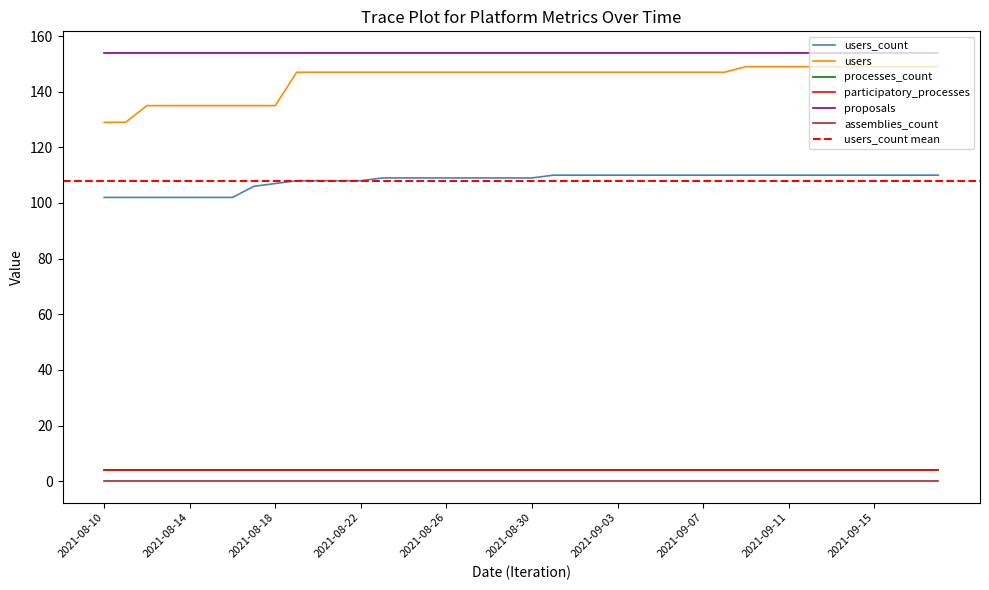

How many series are shown in this chart?

6